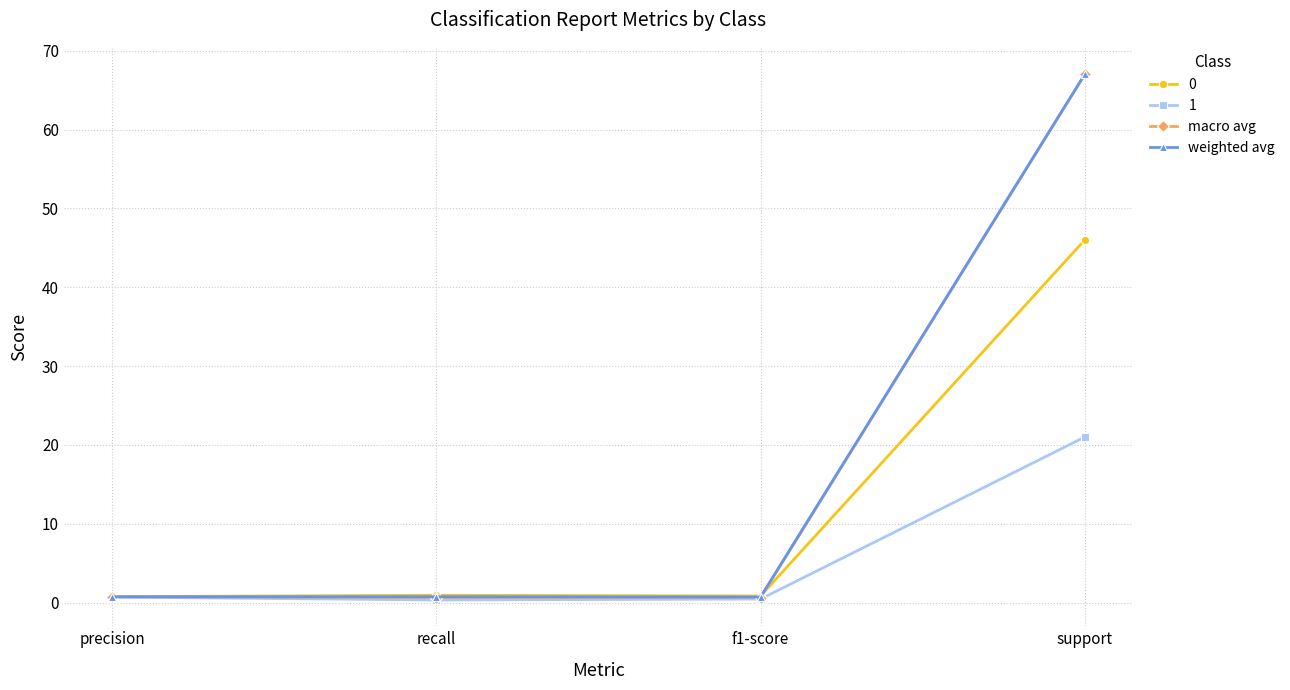

What is the value of the macro avg point at the 2nd from the left?

0.6